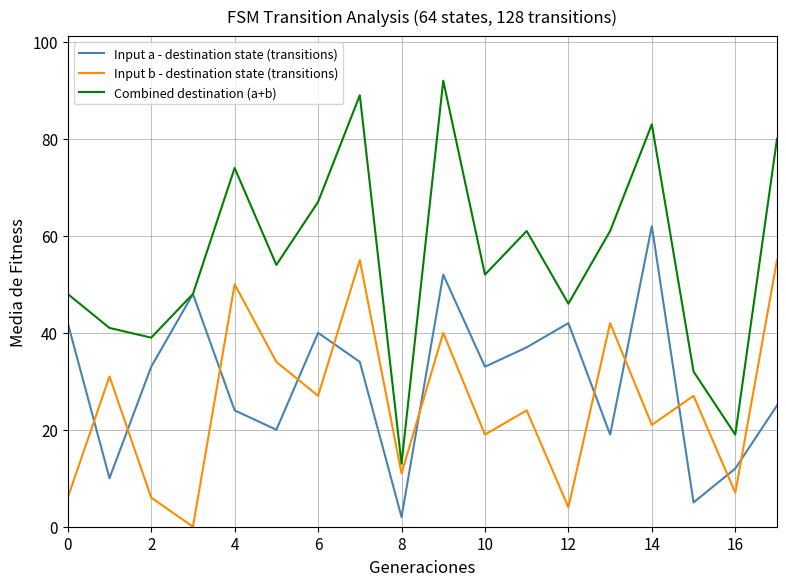

Reading left to right, transcribe all the data shown in this chart.

Input a - destination state (transitions): 42	10	33	48	24	20	40	34	2	52	33	37	42	19	62	5	12	25
Input b - destination state (transitions): 6	31	6	0	50	34	27	55	11	40	19	24	4	42	21	27	7	55
Combined destination (a+b): 48	41	39	48	74	54	67	89	13	92	52	61	46	61	83	32	19	80